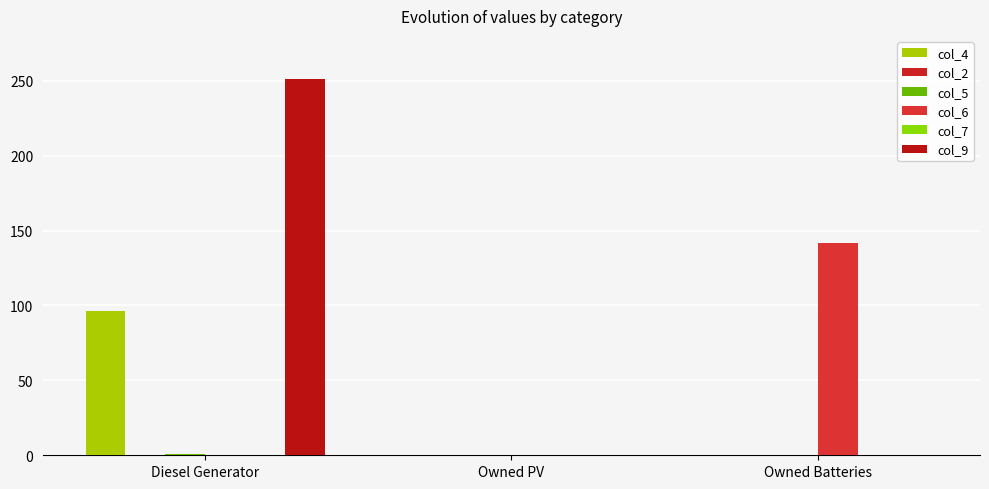

How many positive values does the col_5 series have?

1